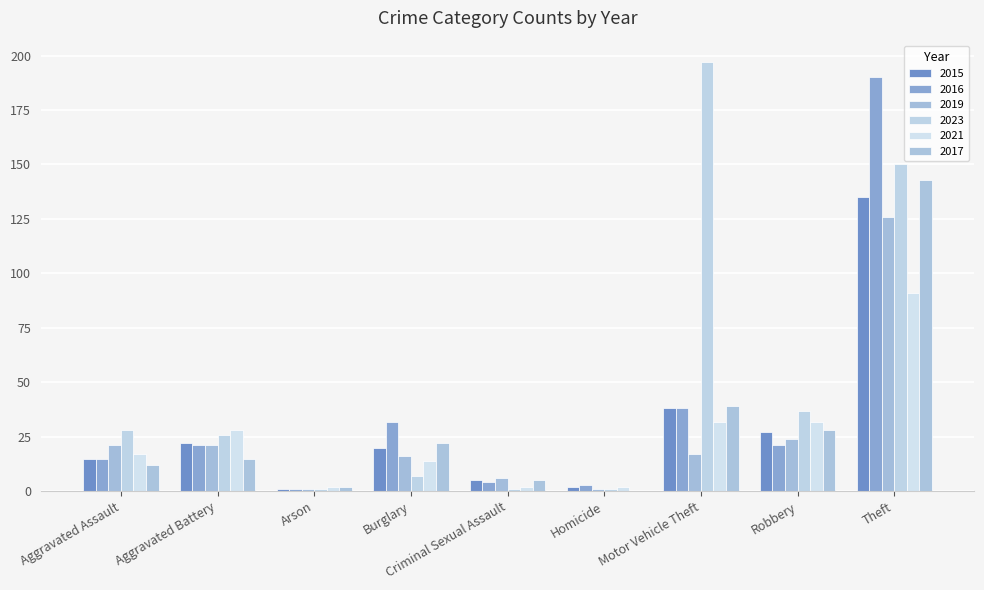

How many groups of bars are there?

9